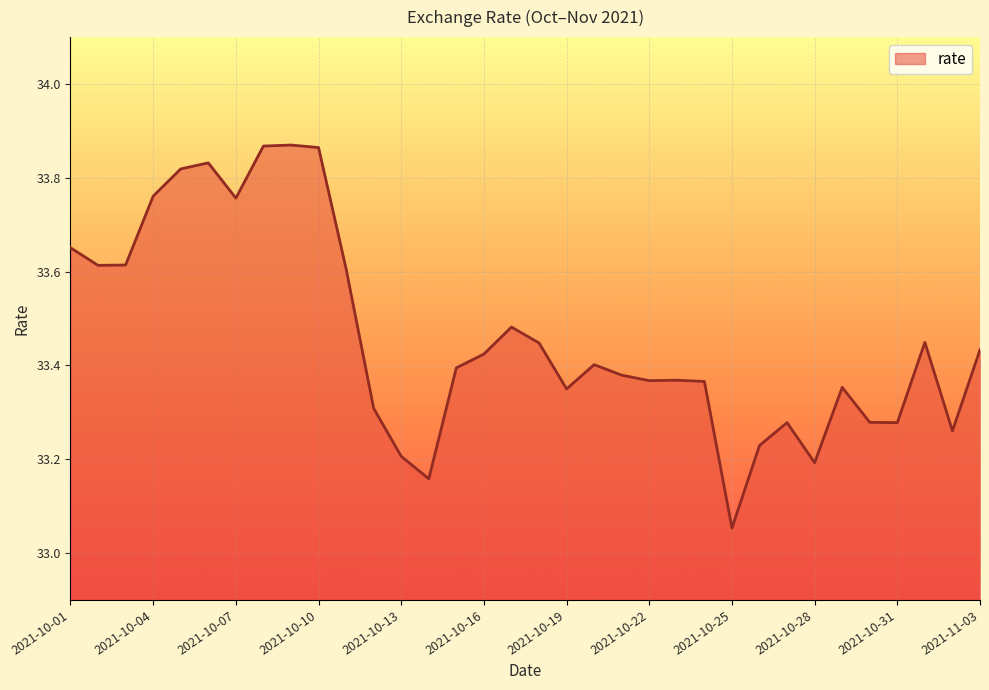

What is the difference between the maximum and minimum values?

0.8